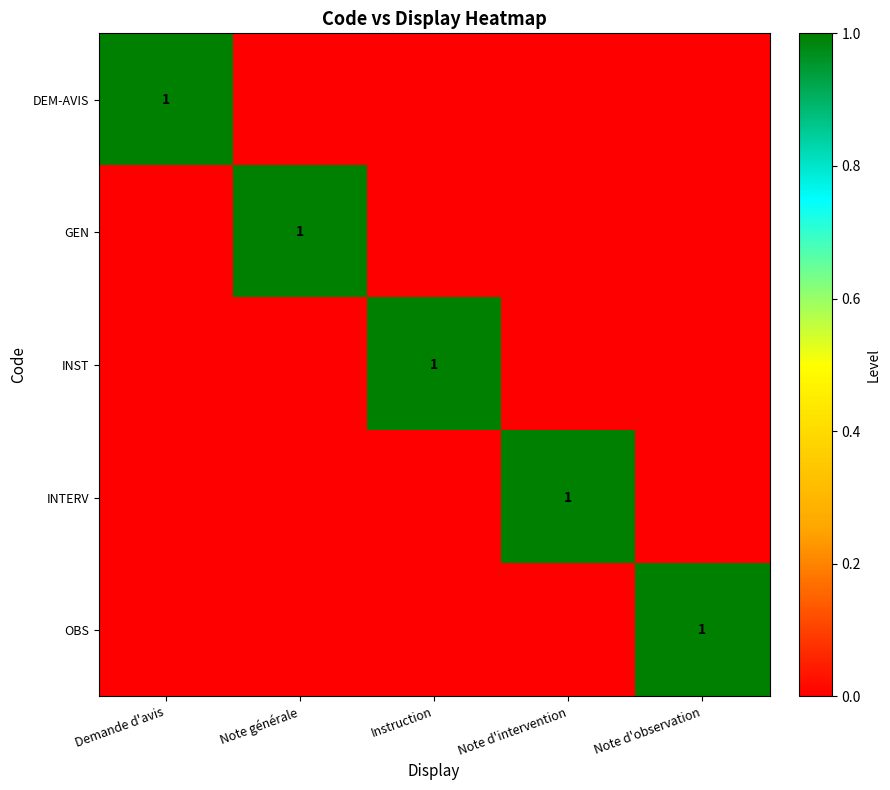

True or false: INTERV has a value of 1 at Note d'intervention.

True